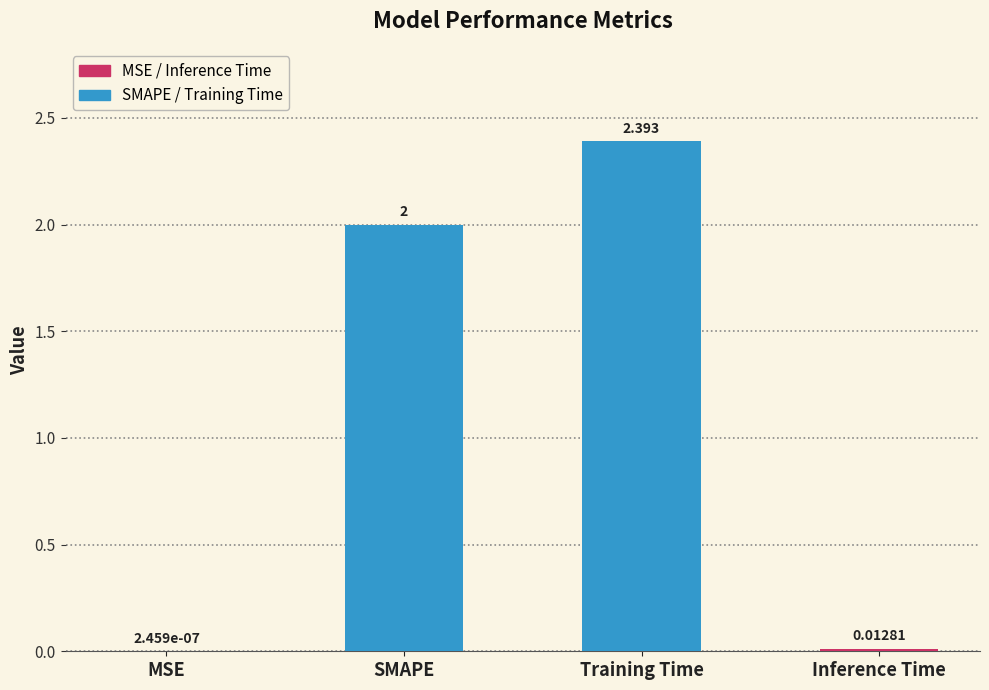

How many series are shown in this chart?

1